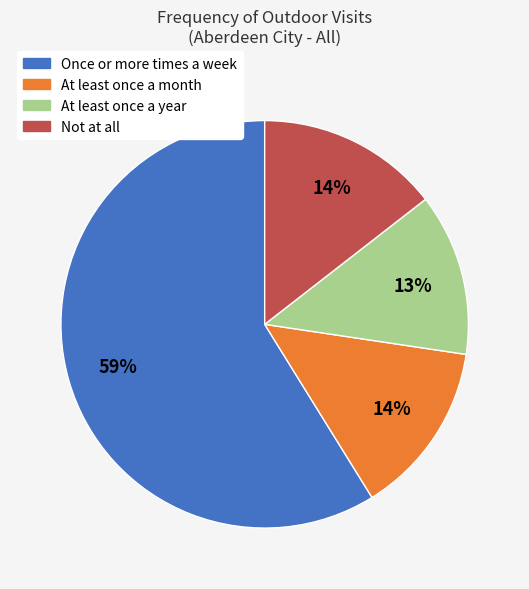

What is the ratio of the value at At least once a month to the value at Not at all?

1.0